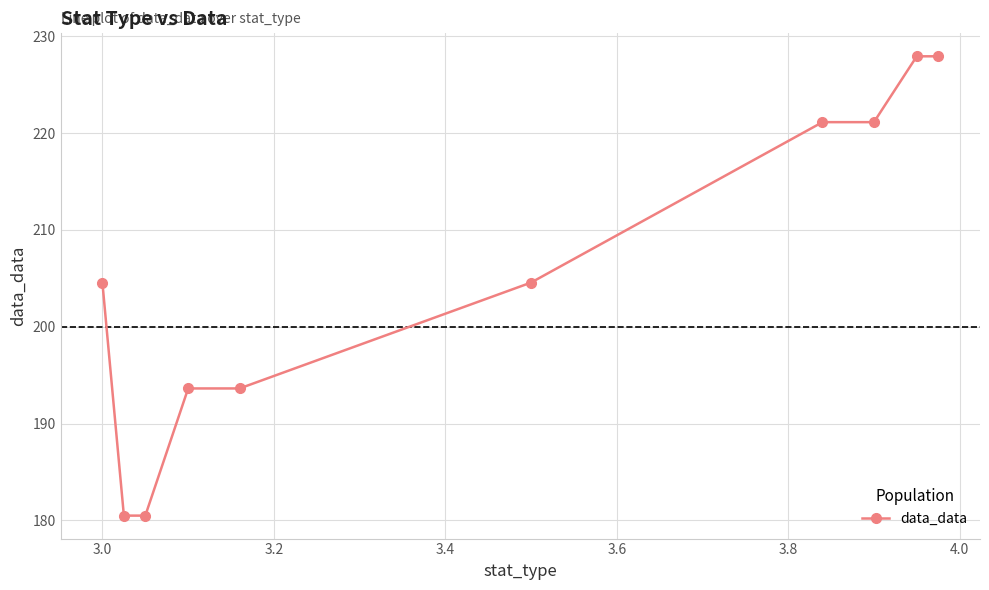

What is the greatest value displayed?

227.9